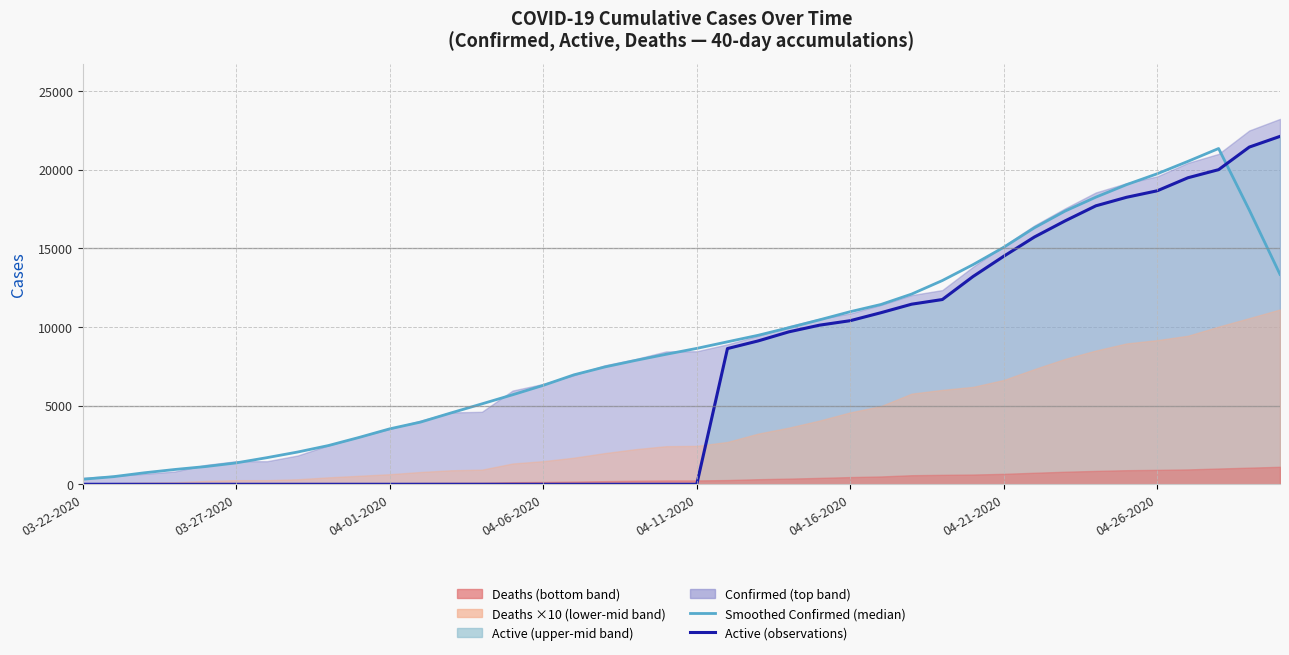

What is the sum of the Smoothed Confirmed (median) values at 19 and 9?

11237.8